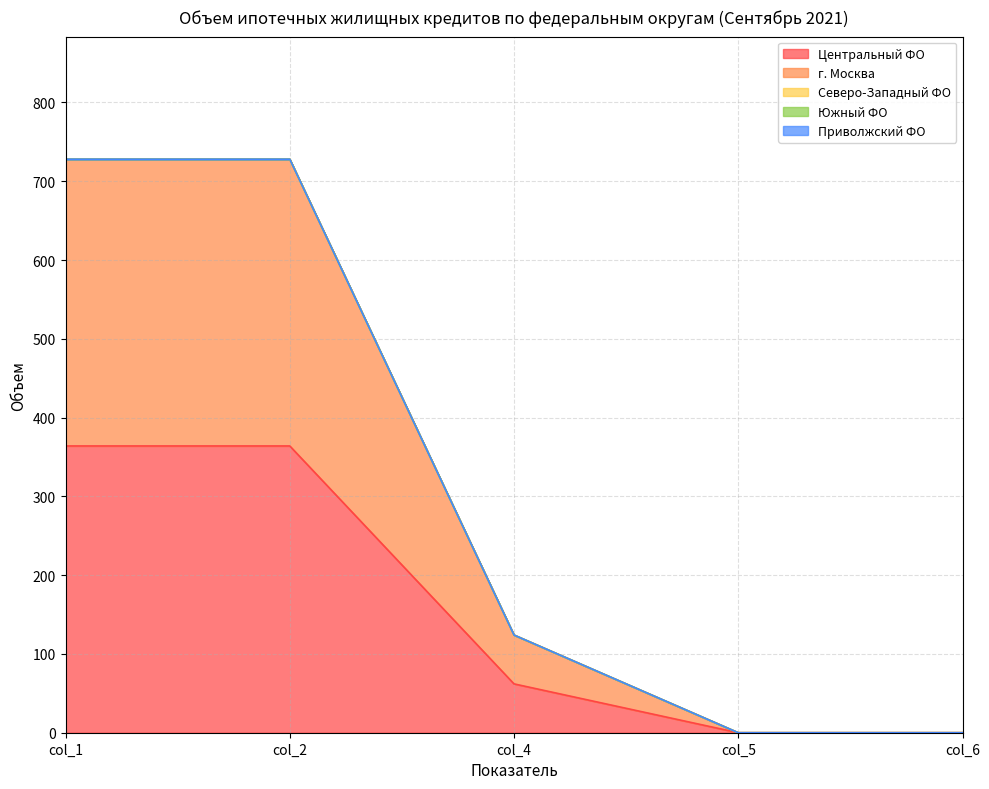

Reading right to left, extract all data points from this chart.

Центральный ФО: col_6=0	col_5=0	col_4=62	col_2=364	col_1=364
г. Москва: col_6=0	col_5=0	col_4=62	col_2=364	col_1=364
Северо-Западный ФО: col_6=0	col_5=0	col_4=0	col_2=0	col_1=0
Южный ФО: col_6=0	col_5=0	col_4=0	col_2=0	col_1=0
Приволжский ФО: col_6=0	col_5=0	col_4=0	col_2=0	col_1=0